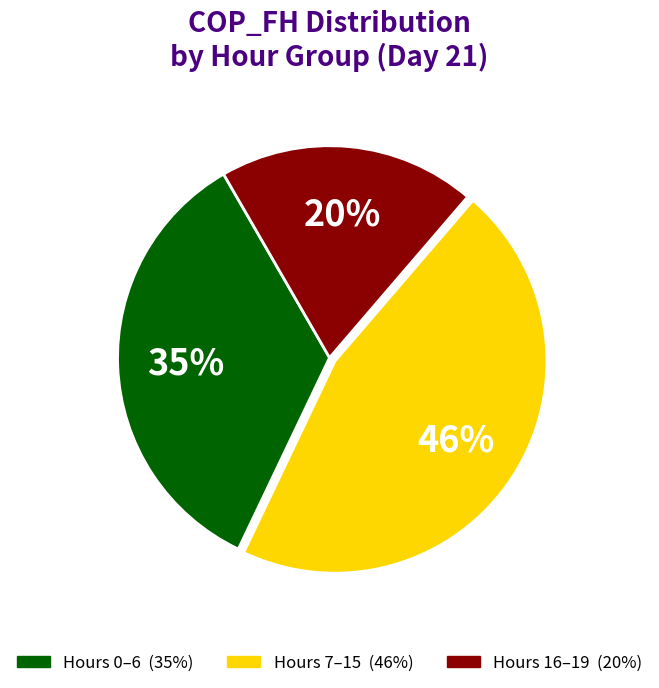

Is there any slice that represents more than half of the pie?

No